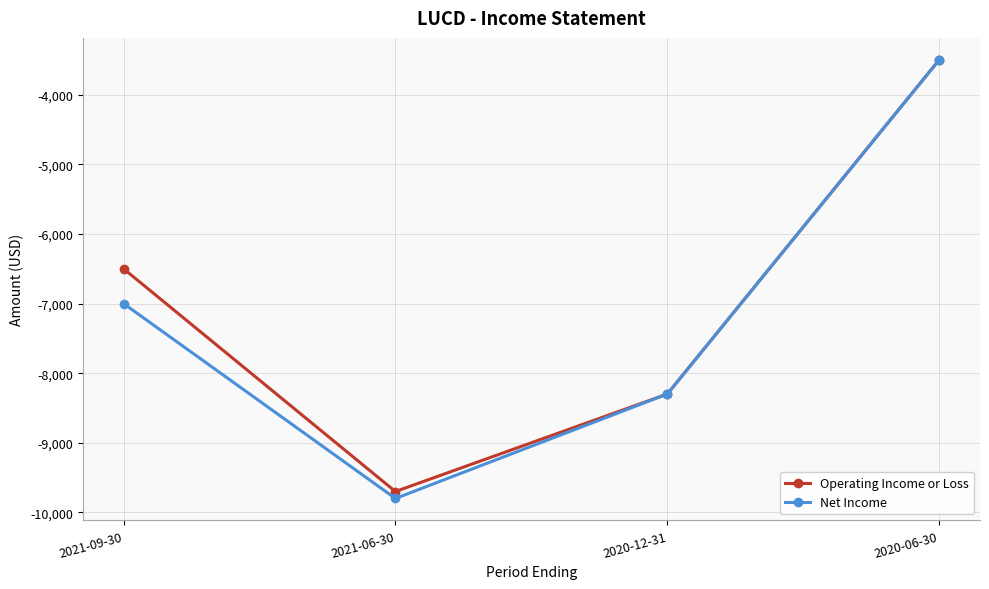

Is it true that Operating Income or Loss equals -6500 at 2021-09-30?

True